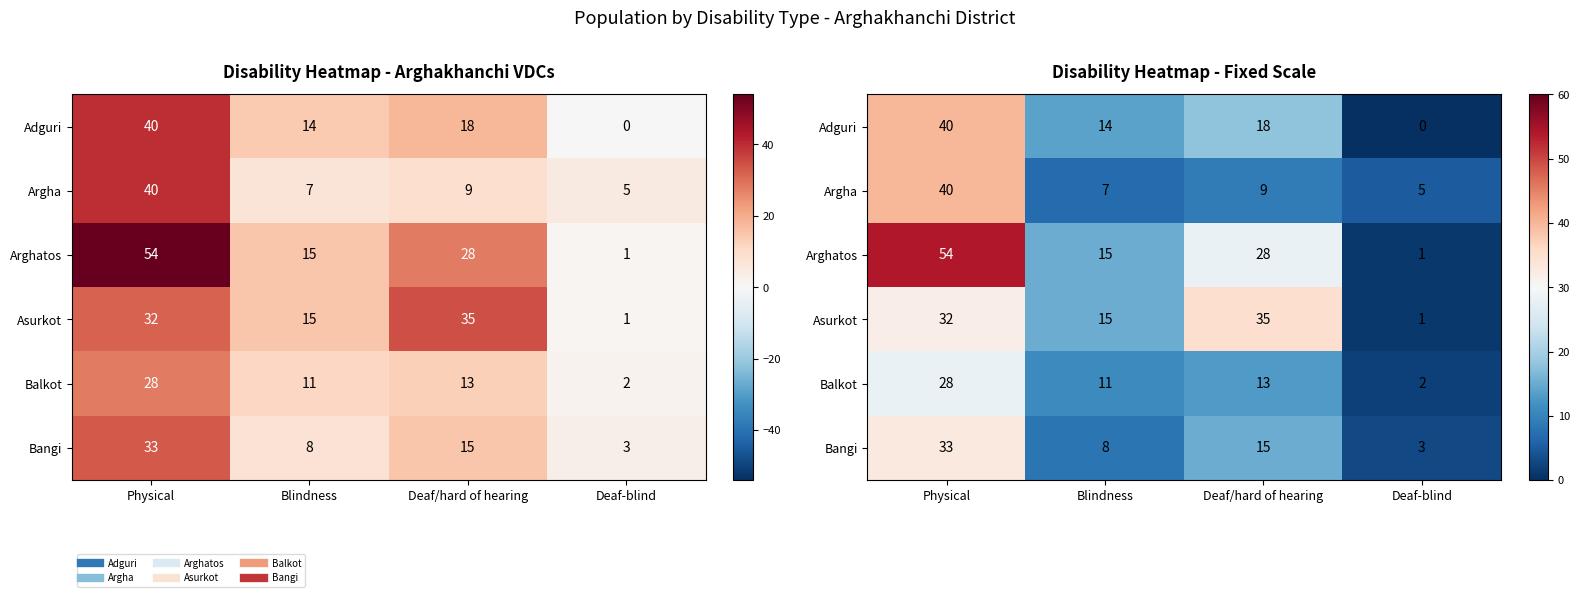

What is the difference between the Bangi values at Deaf/hard of hearing and Physical?

18